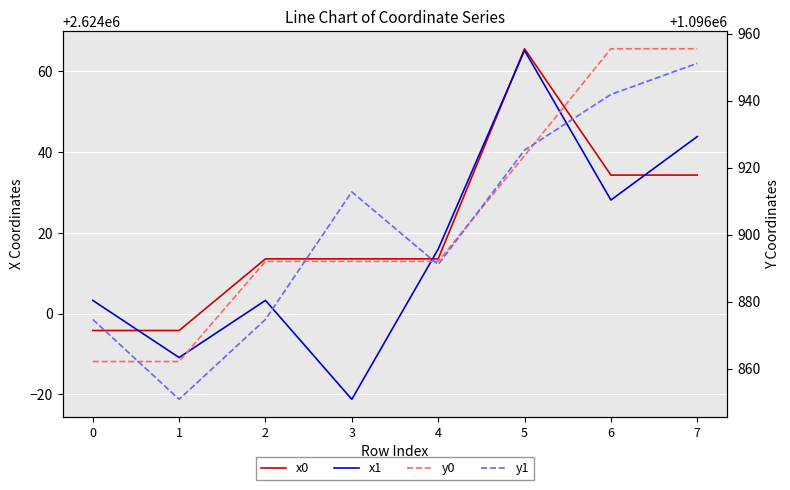

List the series in order of their peak value, highest first.

x0, x1, y0, y1